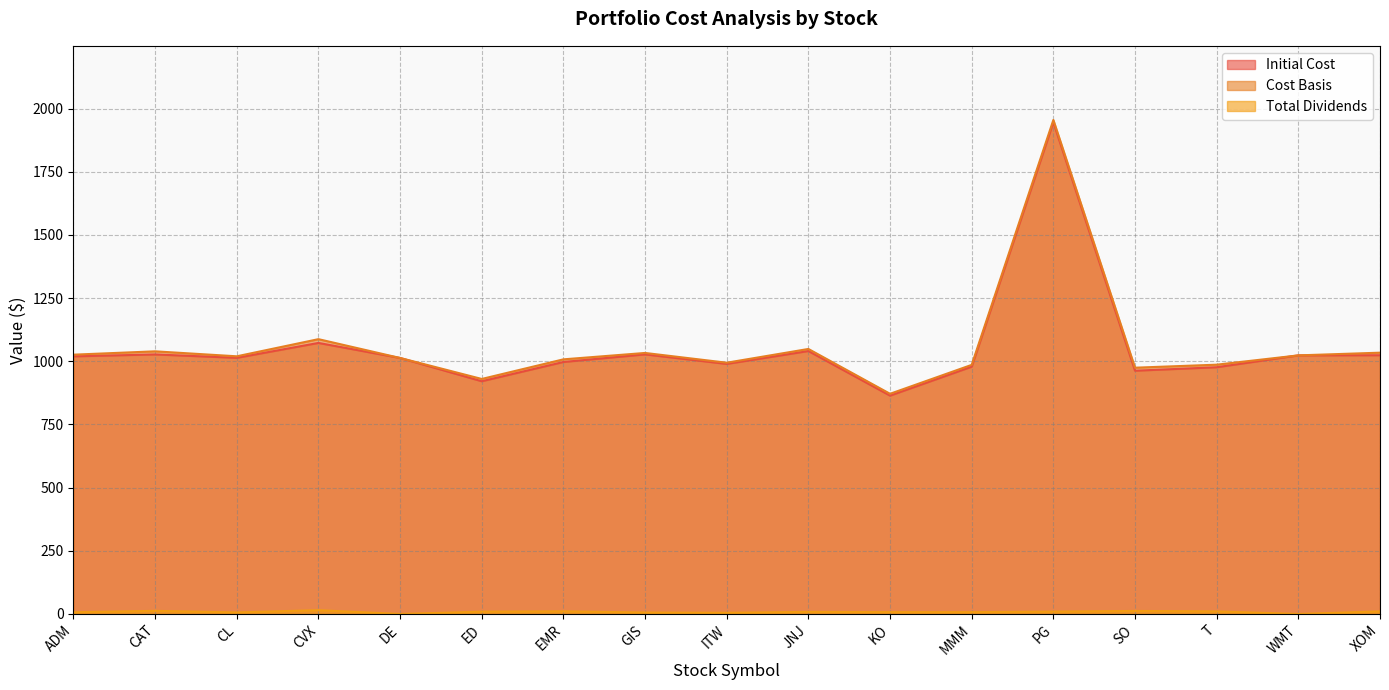

Which series has the widest spread of values?

Cost Basis